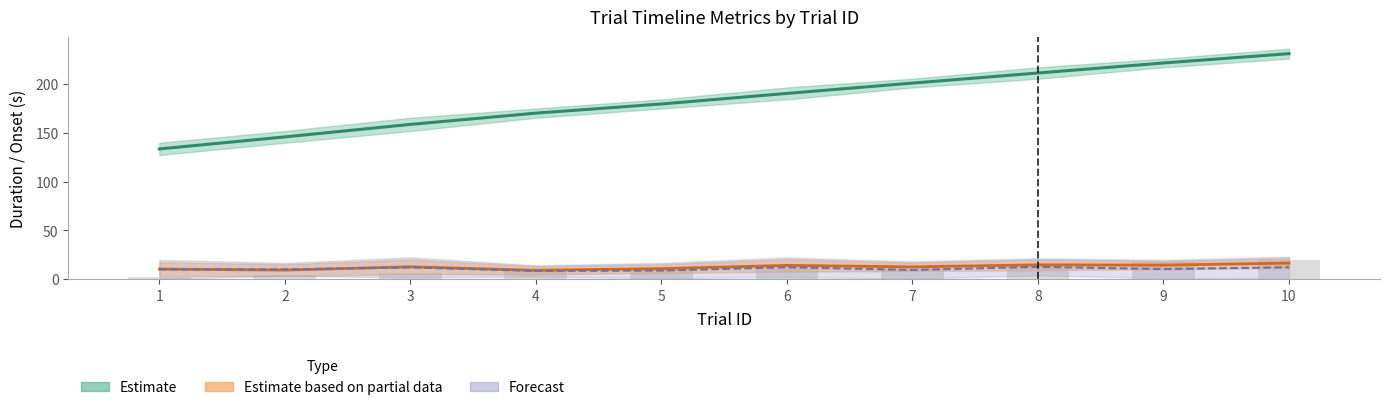

How many values in the trialId series are below 6?

5